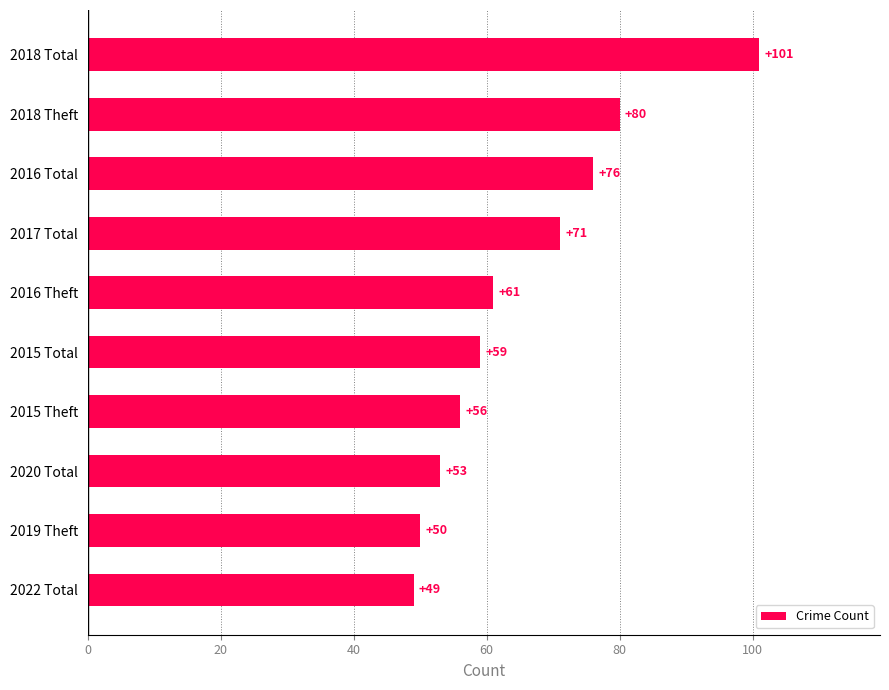

Where is the data nearest to the value 75?

2016 Total